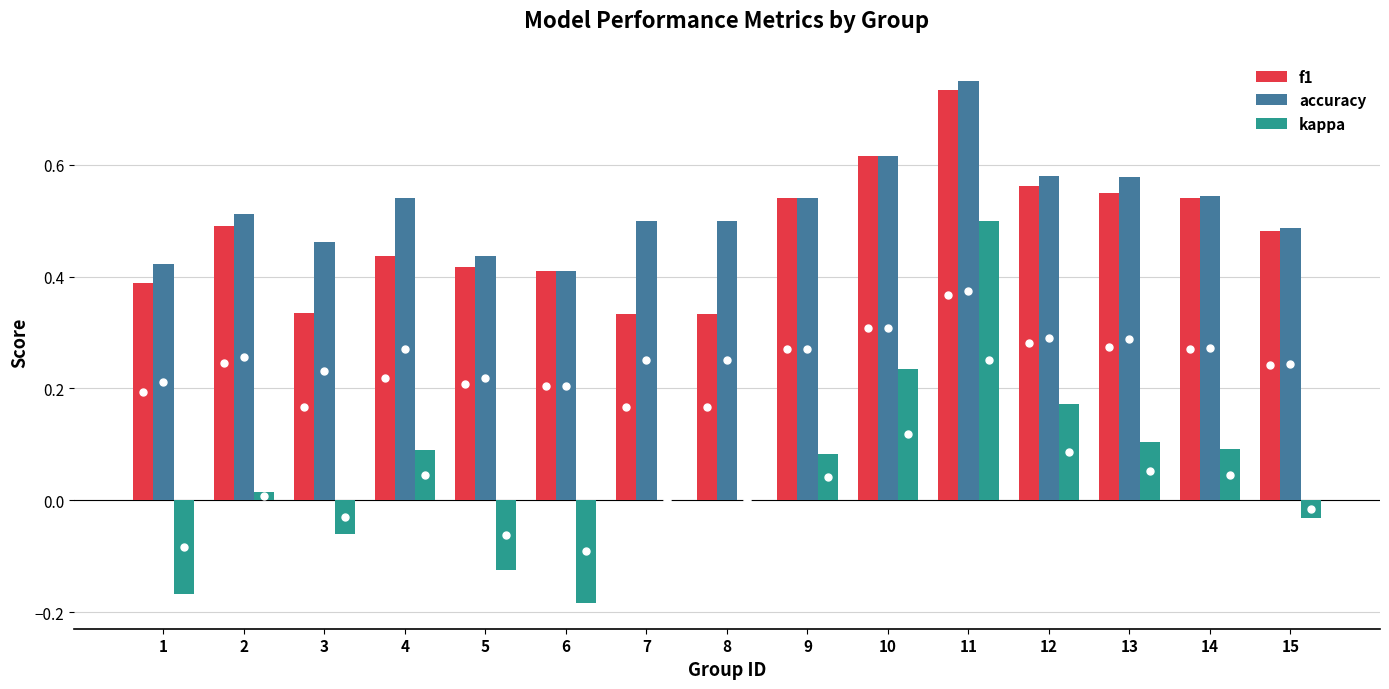

Between 1 and 13, which series saw the biggest shift?

kappa